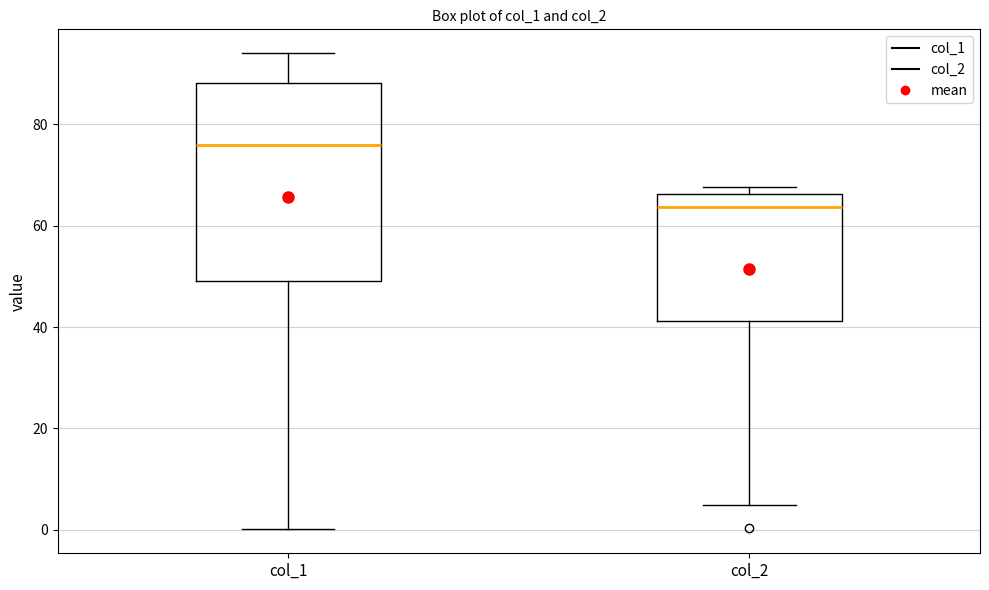

Which box is the tallest, from its lower edge to its upper edge?

col_1